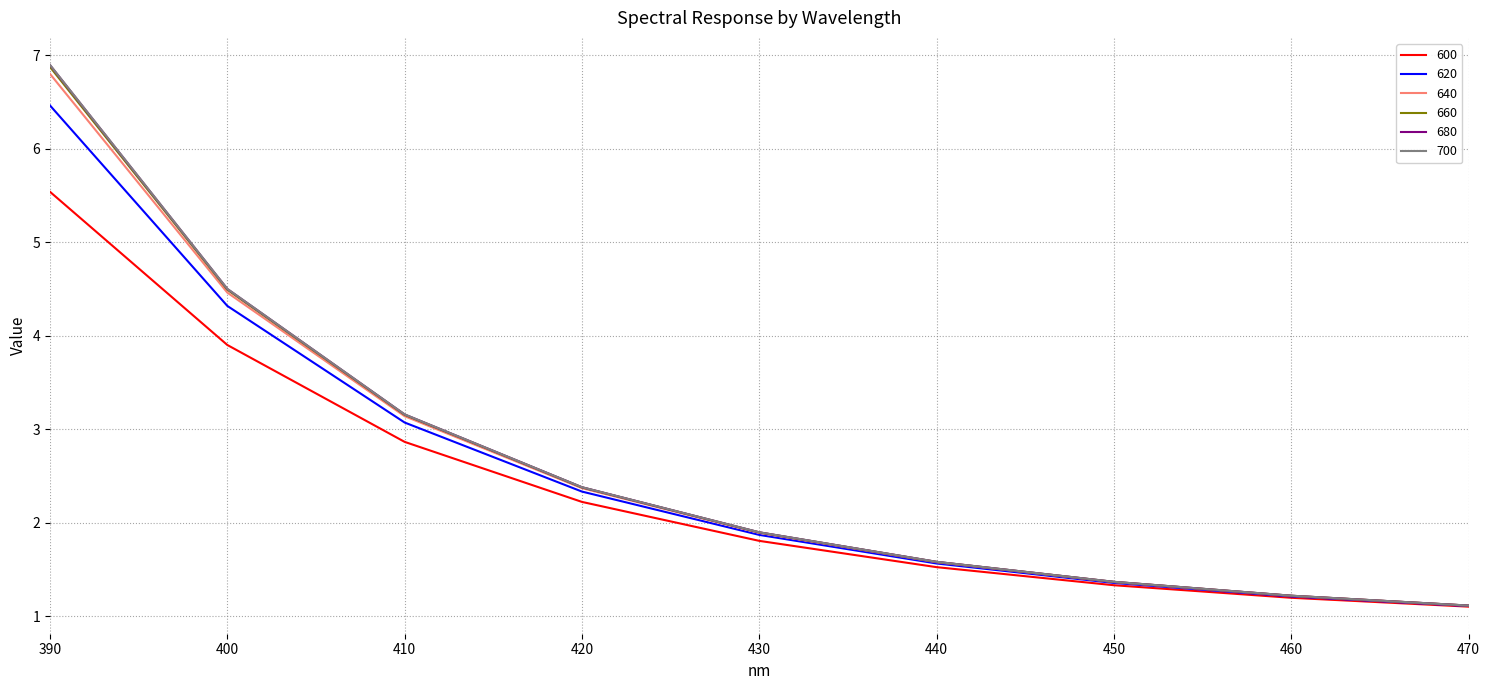

What is the total value across all series at 470?

6.7